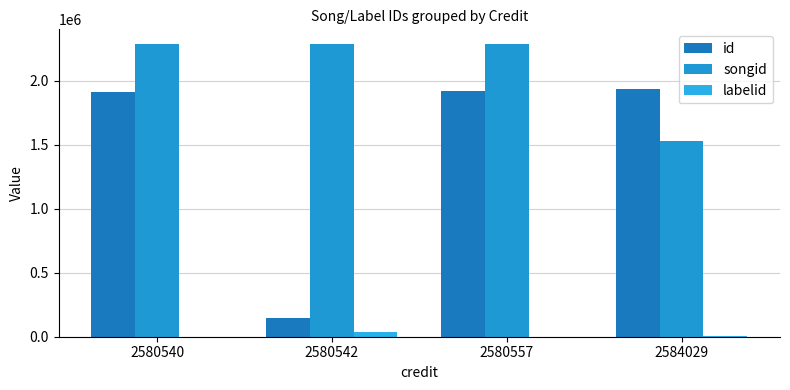

Count the number of data series in this chart.

3